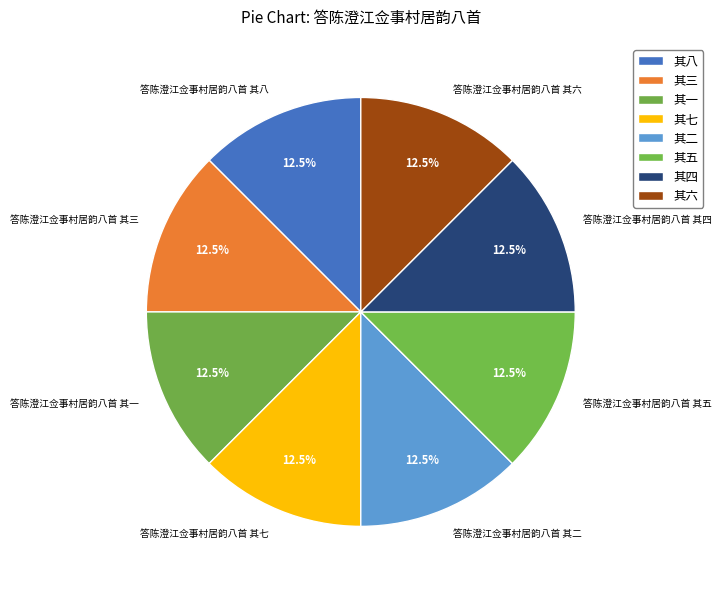

Is there a majority slice in this chart?

No